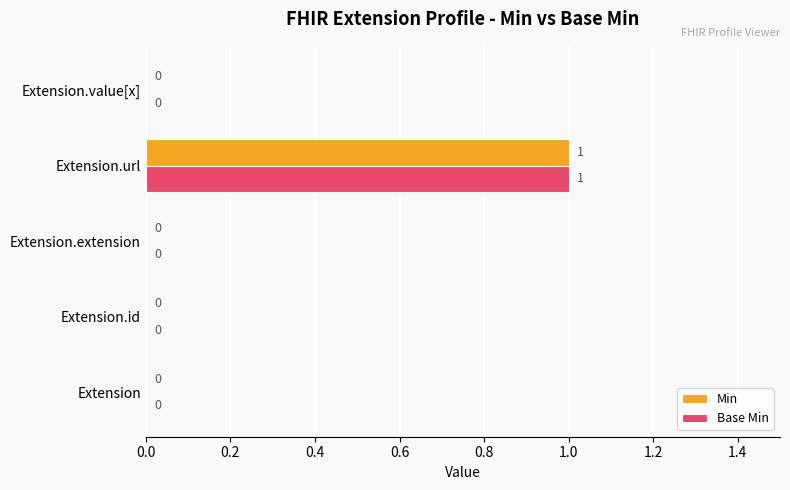

The Min series shows 1 at Extension.extension. True or false?

False